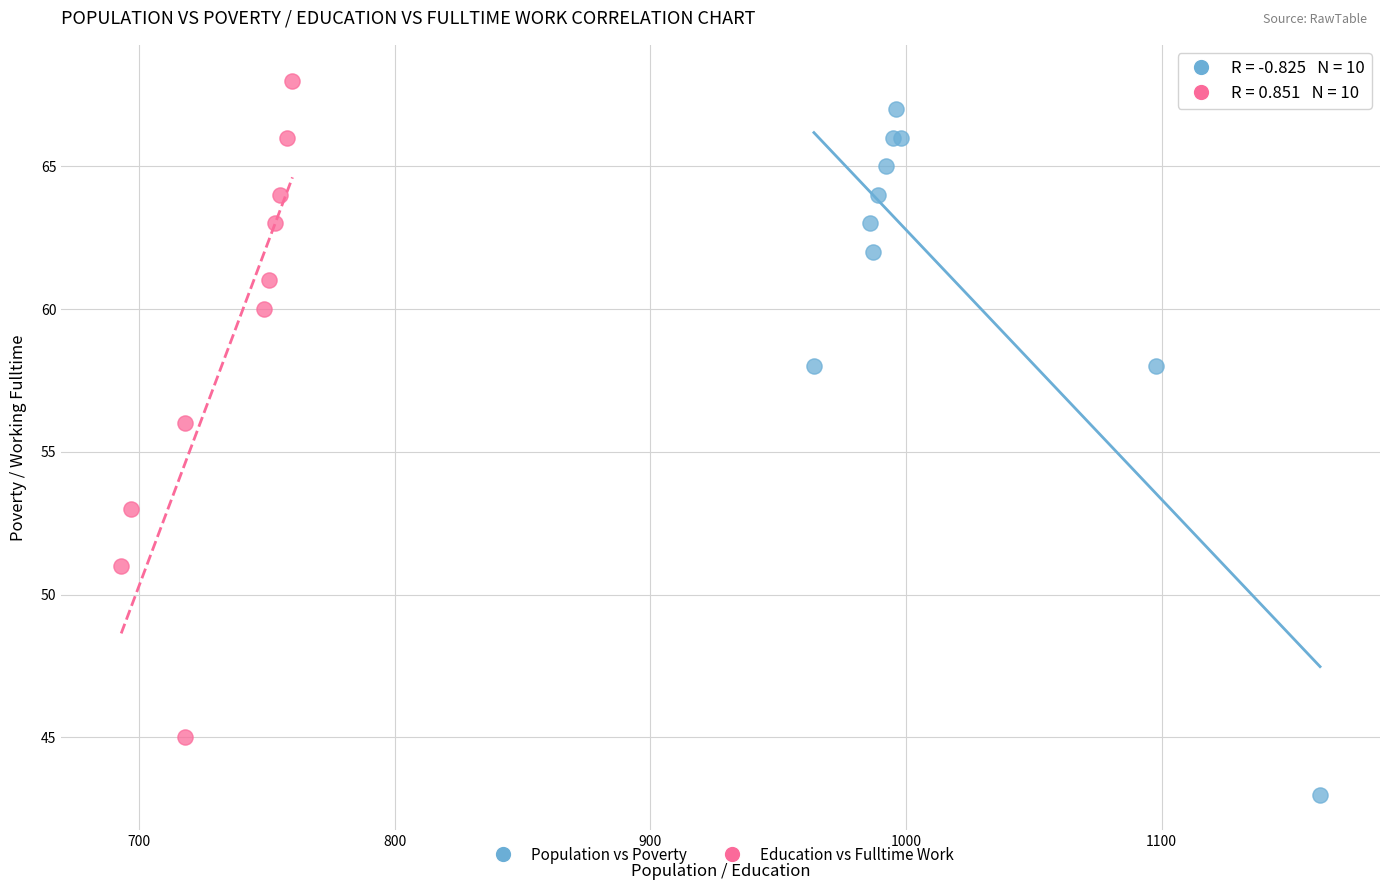

Which series has the largest Y range (max minus min)?

Population vs Poverty